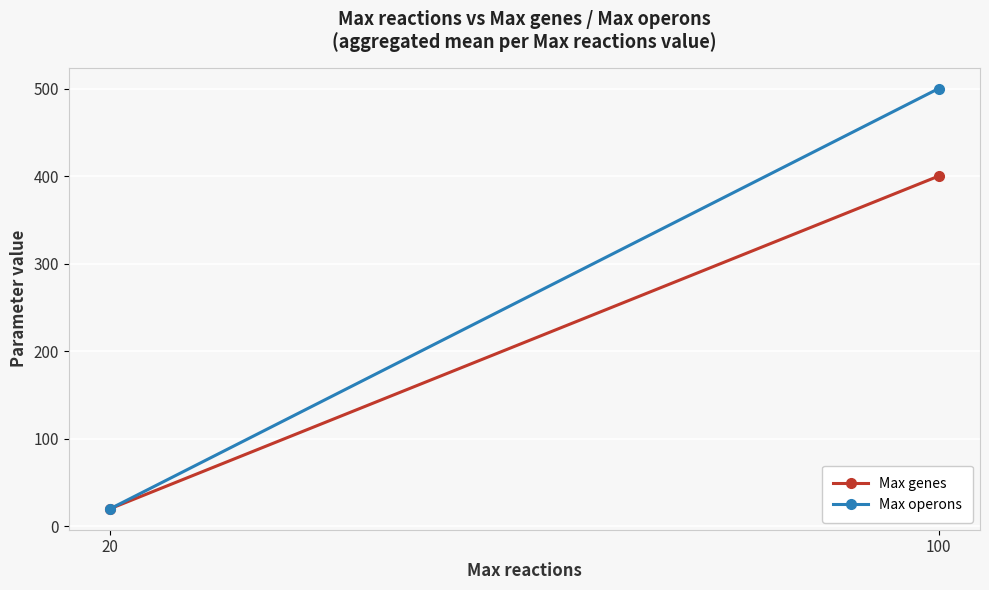

Is it true that Max genes equals 400 at 100?

True